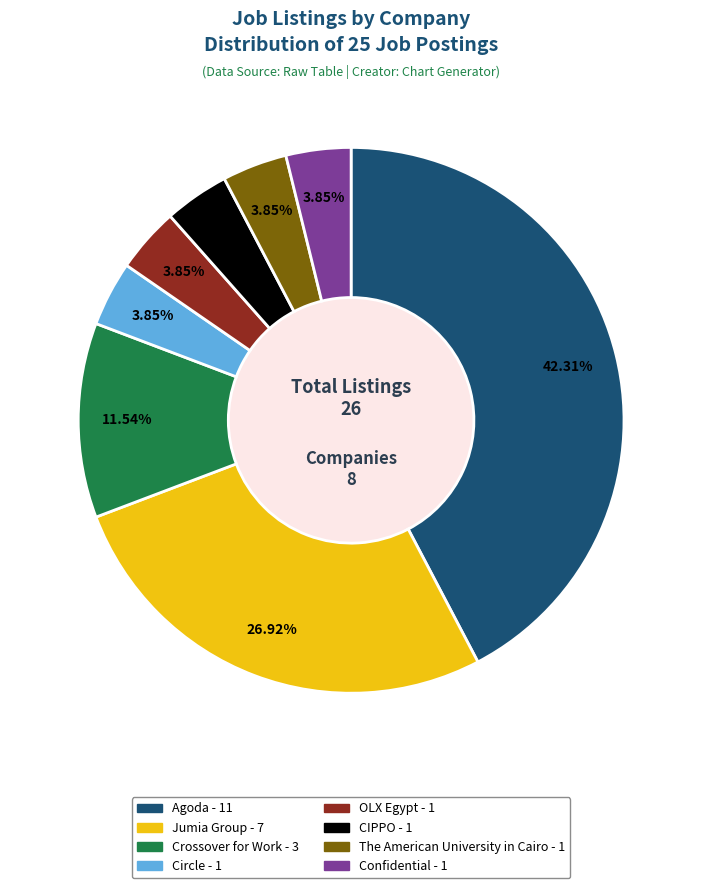

To the nearest percent, what percentage of the pie is OLX Egypt?

4%